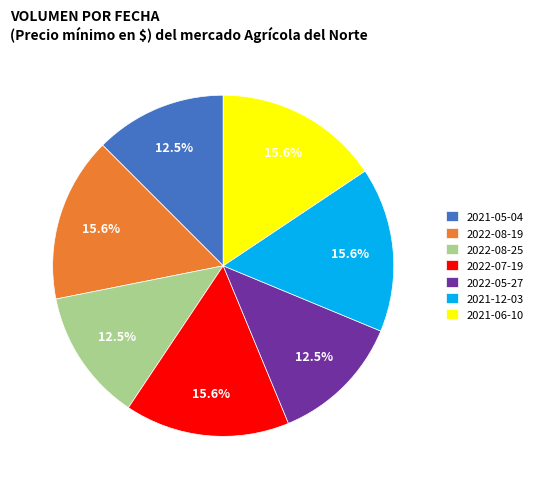

What is the ratio of the value at 2021-12-03 to the value at 2022-07-19?

1.0